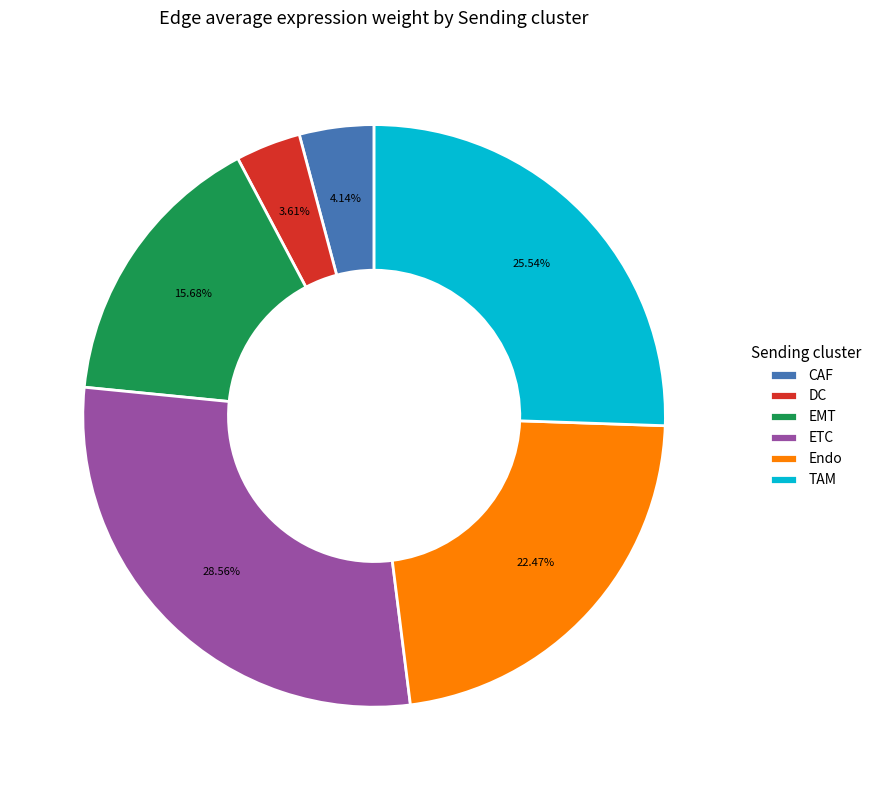

Between CAF and ETC, which is larger?

ETC